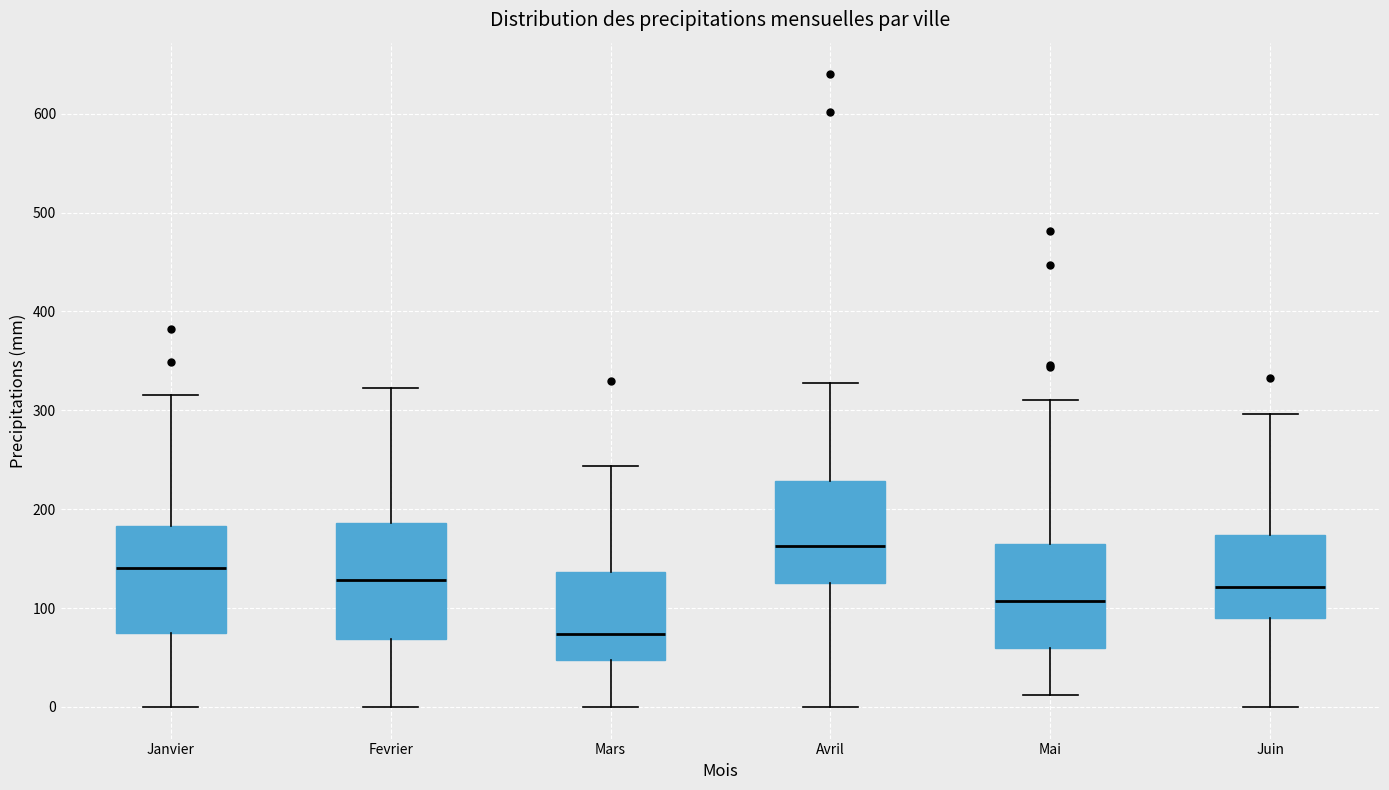

Reading left to right, read every box against the y-axis: the position of its median line, the range the box covers, and the ends of its whiskers. The values are not printed on the chart, so give them approximately, as read against the axis.

Janvier: median 140, box 70 to 180, whiskers 0 to 320
Fevrier: median 130, box 70 to 190, whiskers 0 to 320
Mars: median 70, box 50 to 140, whiskers 0 to 240
Avril: median 160, box 130 to 230, whiskers 0 to 330
Mai: median 110, box 60 to 160, whiskers 10 to 310
Juin: median 120, box 90 to 170, whiskers 0 to 300